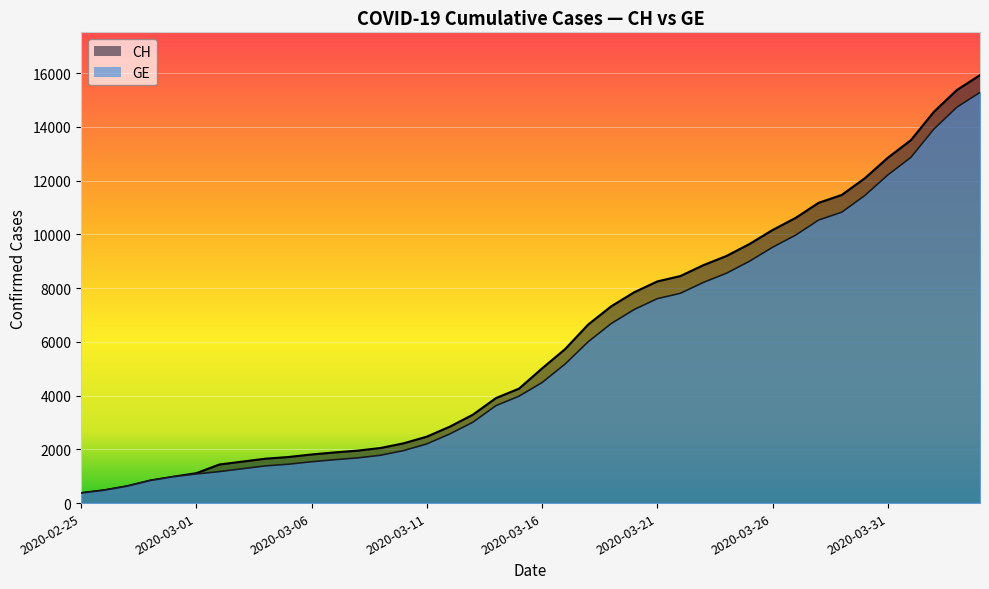

Which label corresponds to the largest value in the chart?

2020-04-04